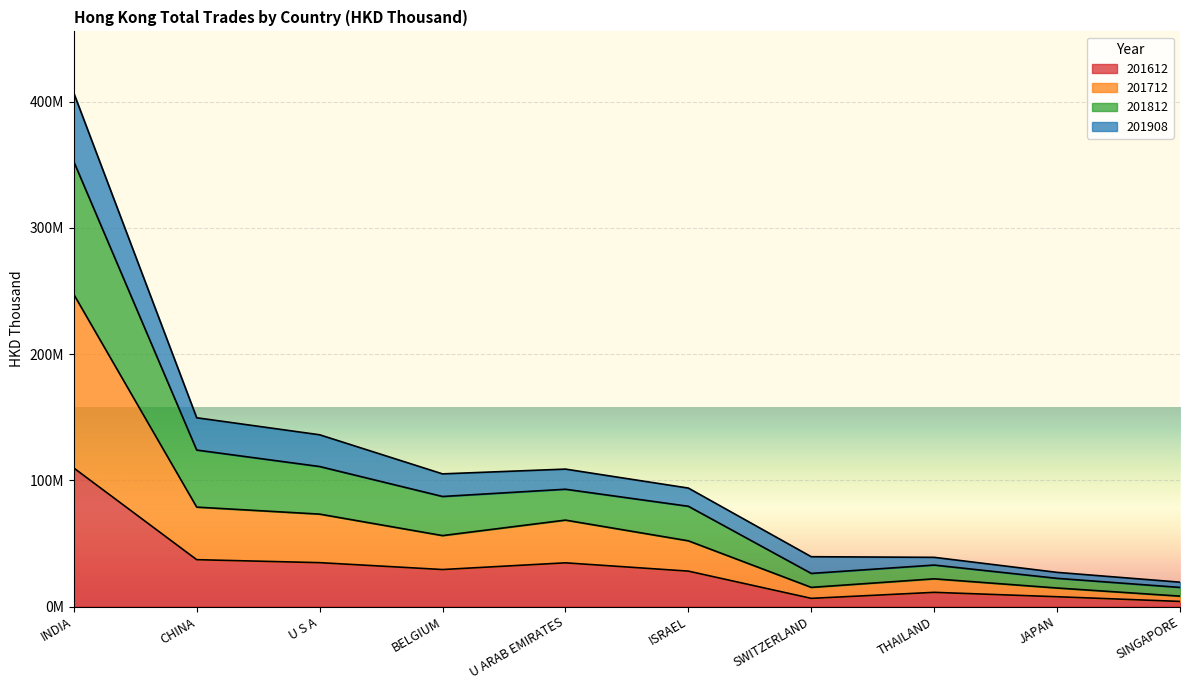

What is the value of the 201712 point at the 9th from the left?

14704747.9